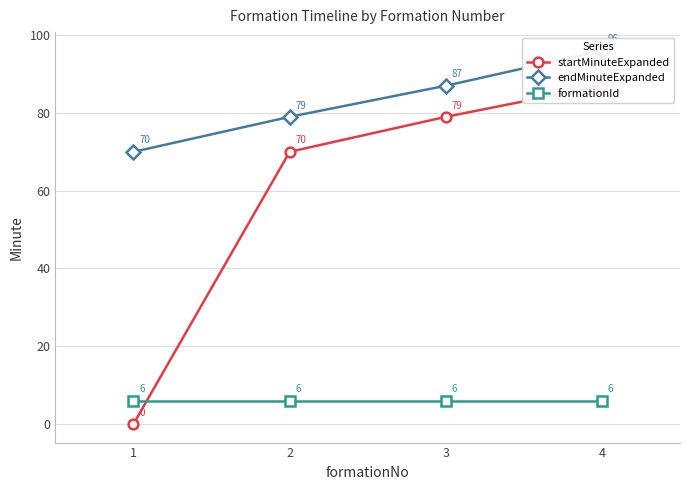

What is the sum of all formationId values?

24